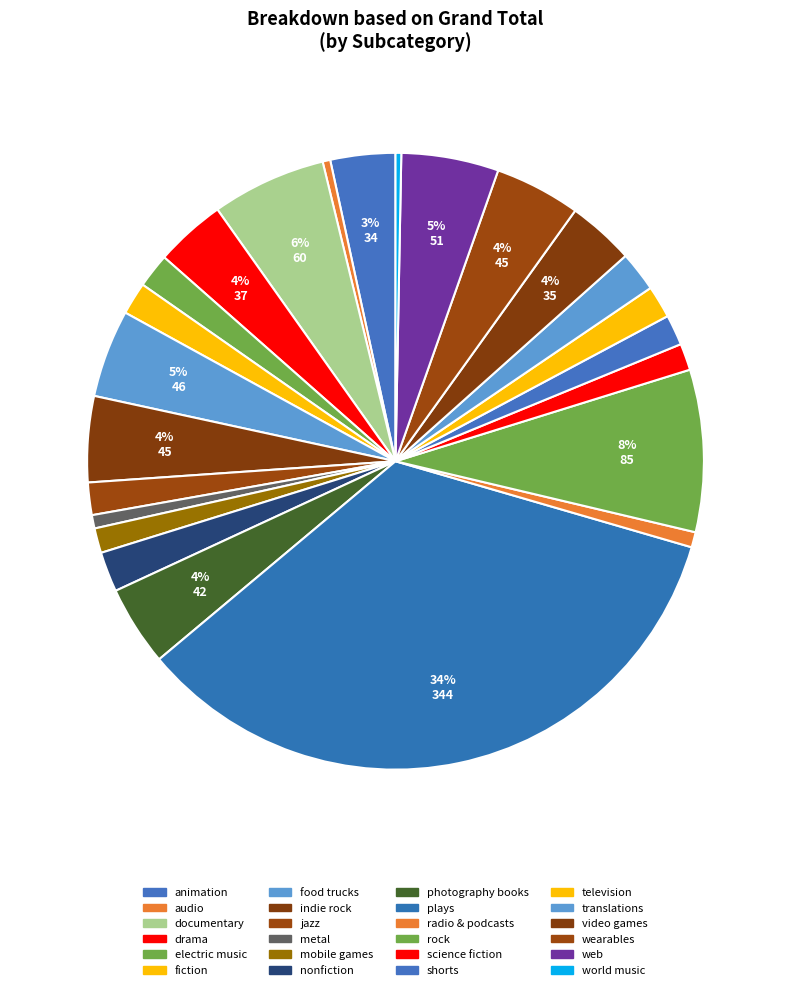

To the nearest percent, what percentage of the pie is shorts?

2%